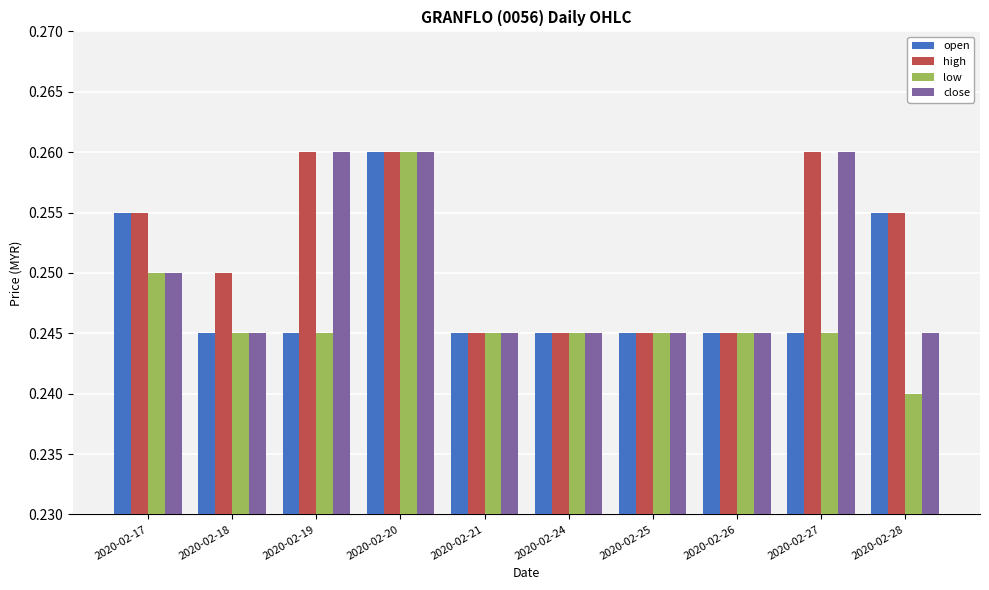

Count the close values in the range 0 to 1.

10